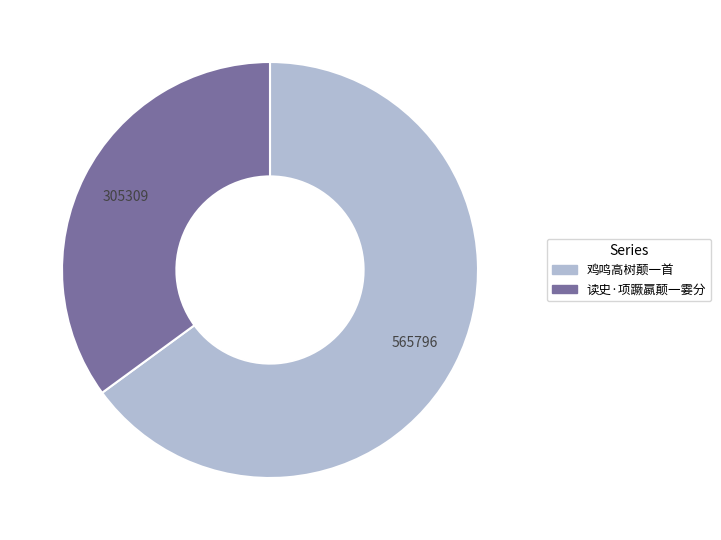

Which category has the smallest portion of the pie?

读史·项蹶嬴颠一霎分